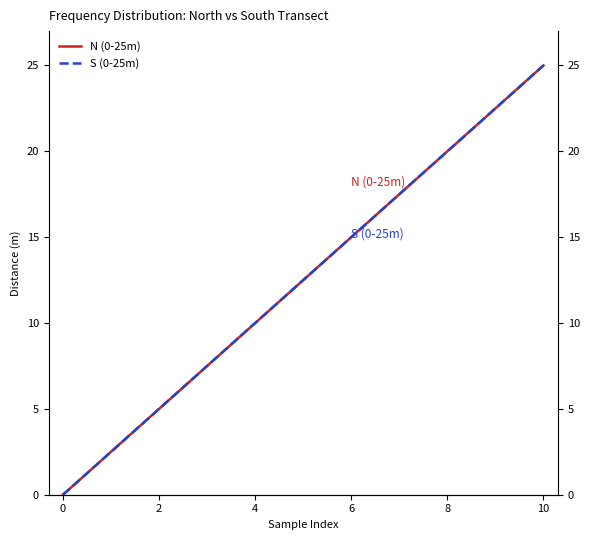

Count the S (0-25m) values in the range 5 to 20.

7